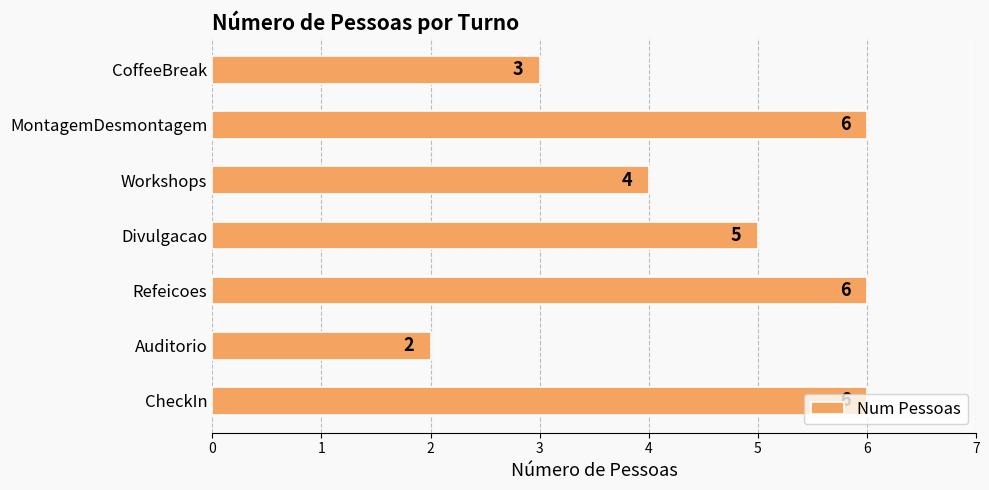

What is the change in value from Auditorio to CoffeeBreak?

+1